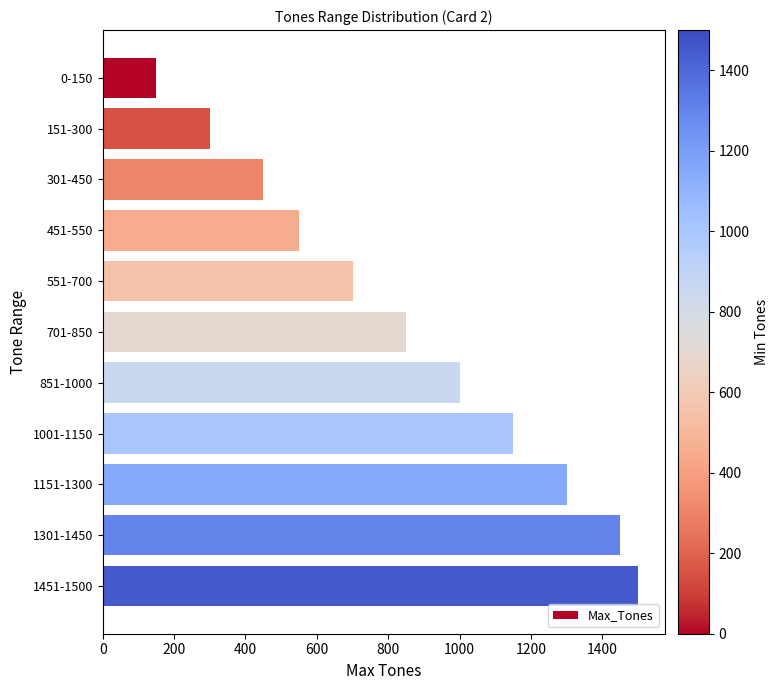

Approximately how many times larger is the value at 551-700 compared to 1451-1500?

0.5